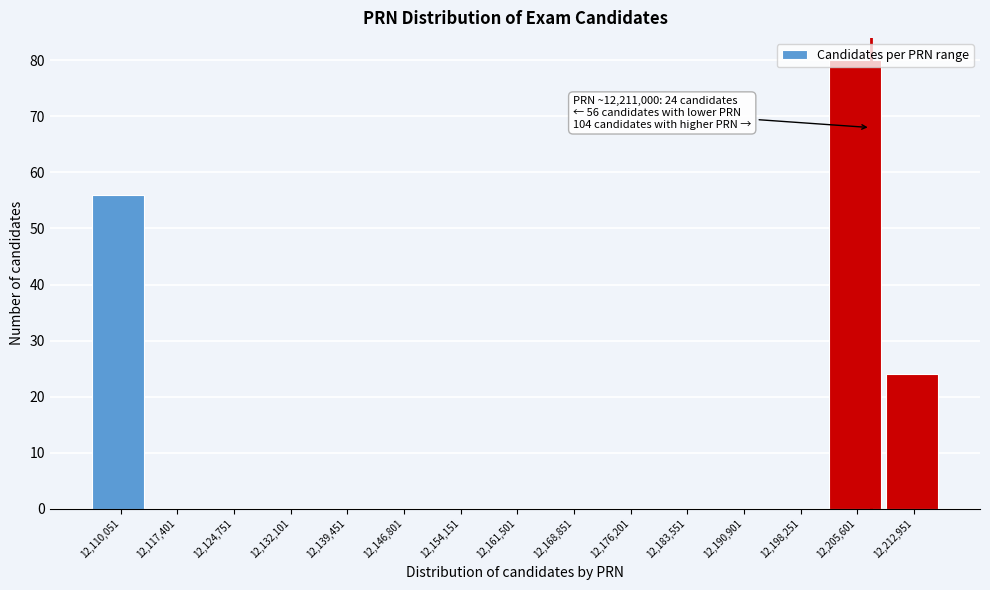

What is the greatest value displayed?

80